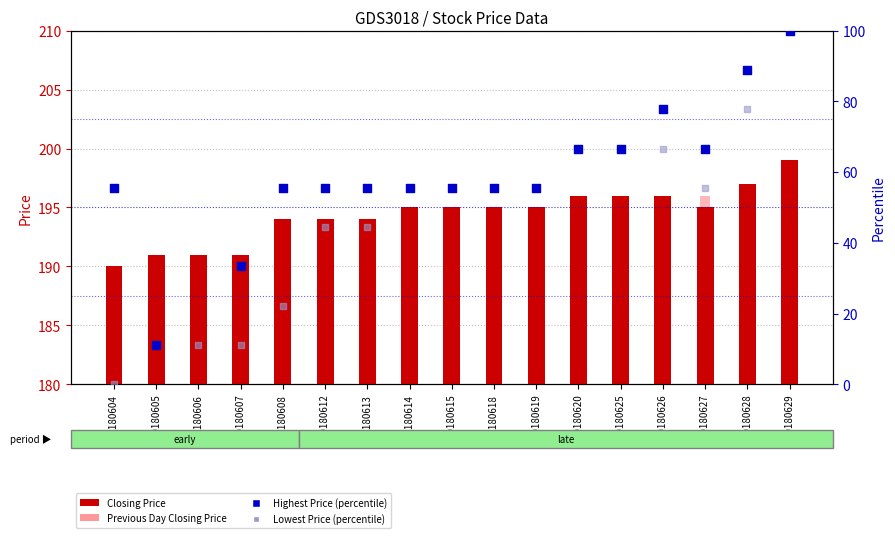

What are all the series names shown in the legend?

Closing Price, Previous Day Closing Price, Highest Price (percentile), Lowest Price (percentile)